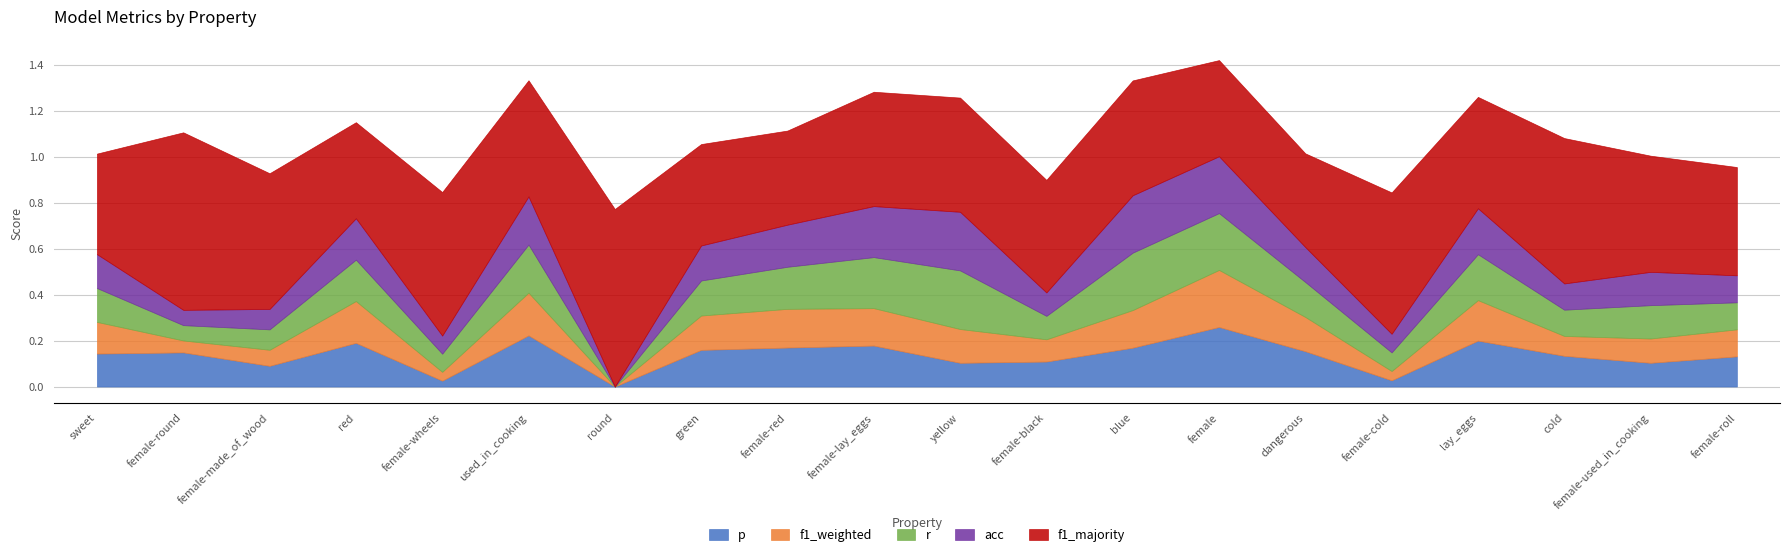

Reading left to right, list all the values displayed in this chart.

p: 0.1	0.1	0.1	0.2	0.0	0.2	0.0	0.2	0.2	0.2	0.1	0.1	0.2	0.3	0.2	0.0	0.2	0.1	0.1	0.1
f1_weighted: 0.1	0.1	0.1	0.2	0.0	0.2	0.0	0.1	0.2	0.2	0.1	0.1	0.2	0.2	0.1	0.0	0.2	0.1	0.1	0.1
r: 0.1	0.1	0.1	0.2	0.1	0.2	0.0	0.2	0.2	0.2	0.3	0.1	0.2	0.2	0.2	0.1	0.2	0.1	0.1	0.1
acc: 0.1	0.1	0.1	0.2	0.1	0.2	0.0	0.2	0.2	0.2	0.3	0.1	0.2	0.2	0.2	0.1	0.2	0.1	0.1	0.1
f1_majority: 0.4	0.8	0.6	0.4	0.6	0.5	0.8	0.4	0.4	0.5	0.5	0.5	0.5	0.4	0.4	0.6	0.5	0.6	0.5	0.5